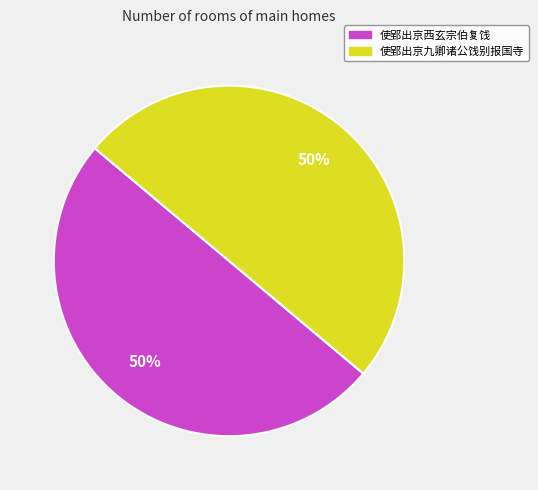

The 使郢出京西玄宗伯复饯 slice represents 65% of the pie. True or false?

False